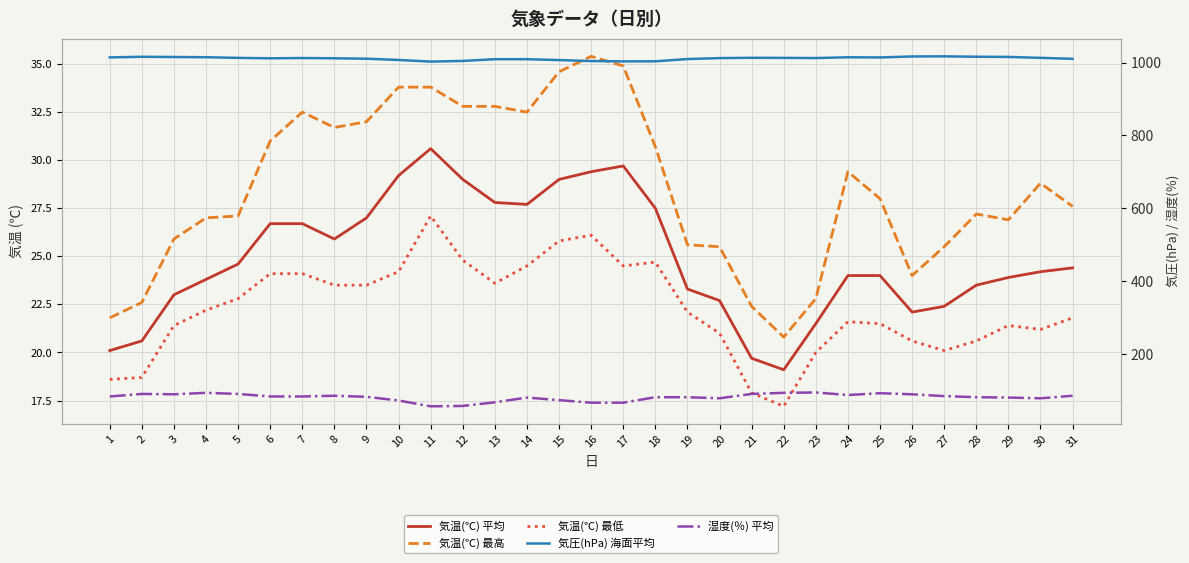

Between 21 and 23, which is larger?

23